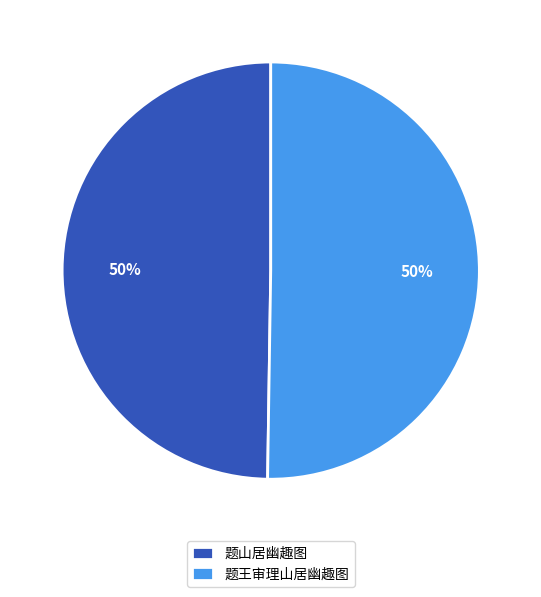

To the nearest percent, what is the average slice percentage?

50%